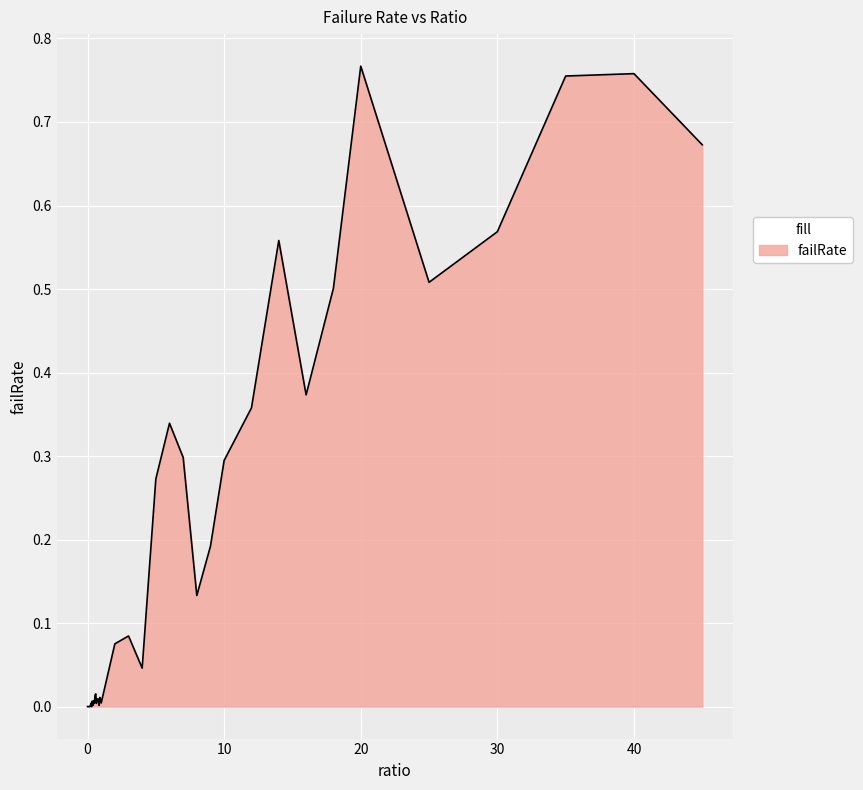

At which category does the chart reach its peak across all series?

20